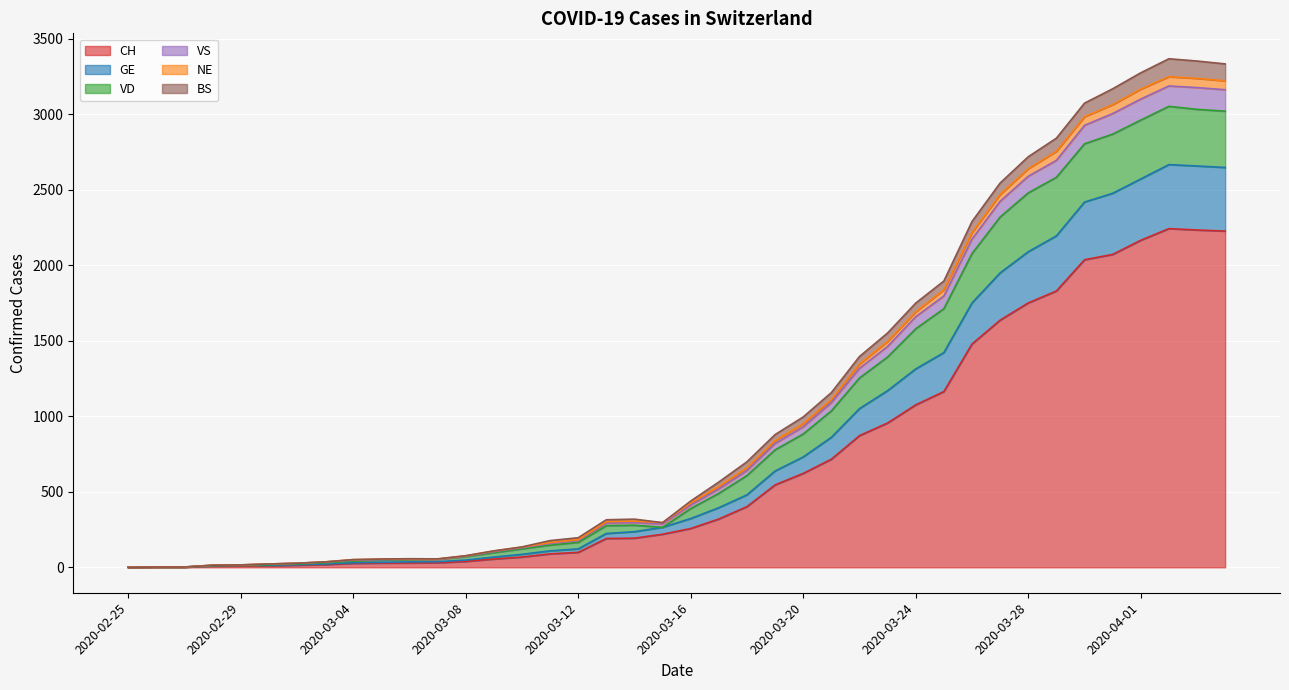

At which category is the sum across all series the highest?

2020-04-02